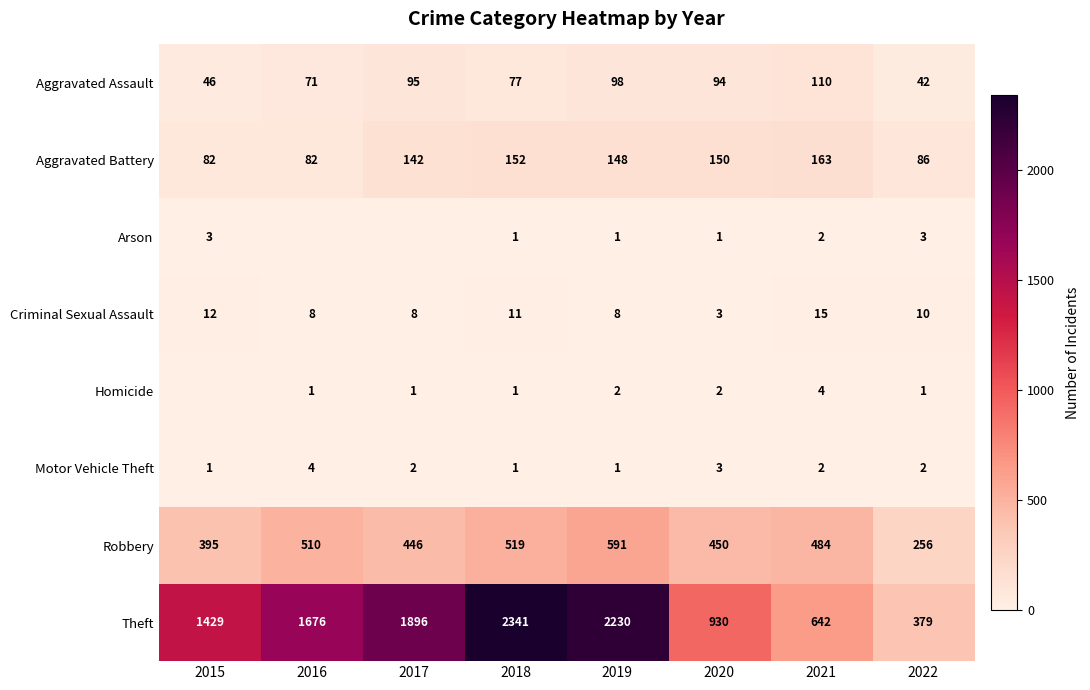

What is the sum of the Homicide values at 2020 and 2017?

3